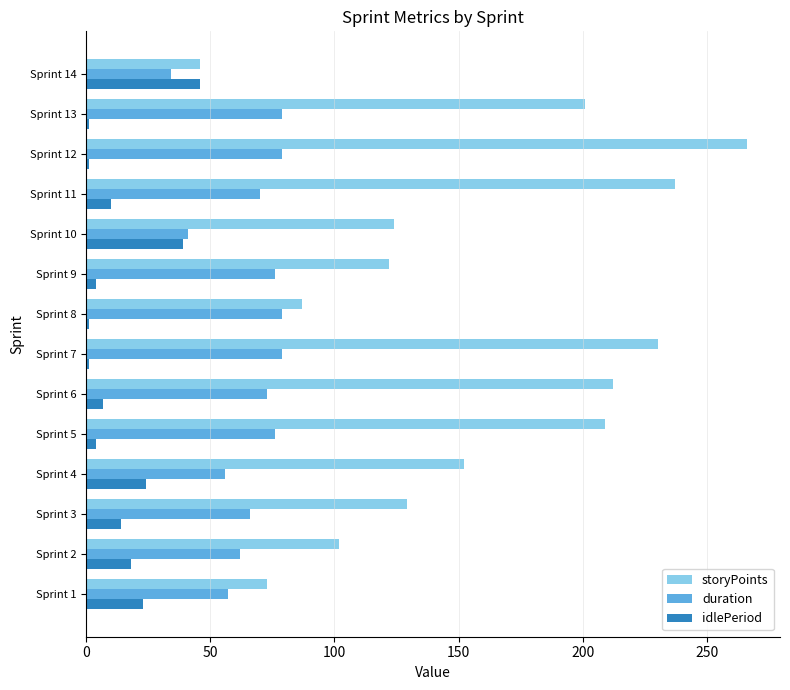

What is the sum of all idlePeriod values?

193